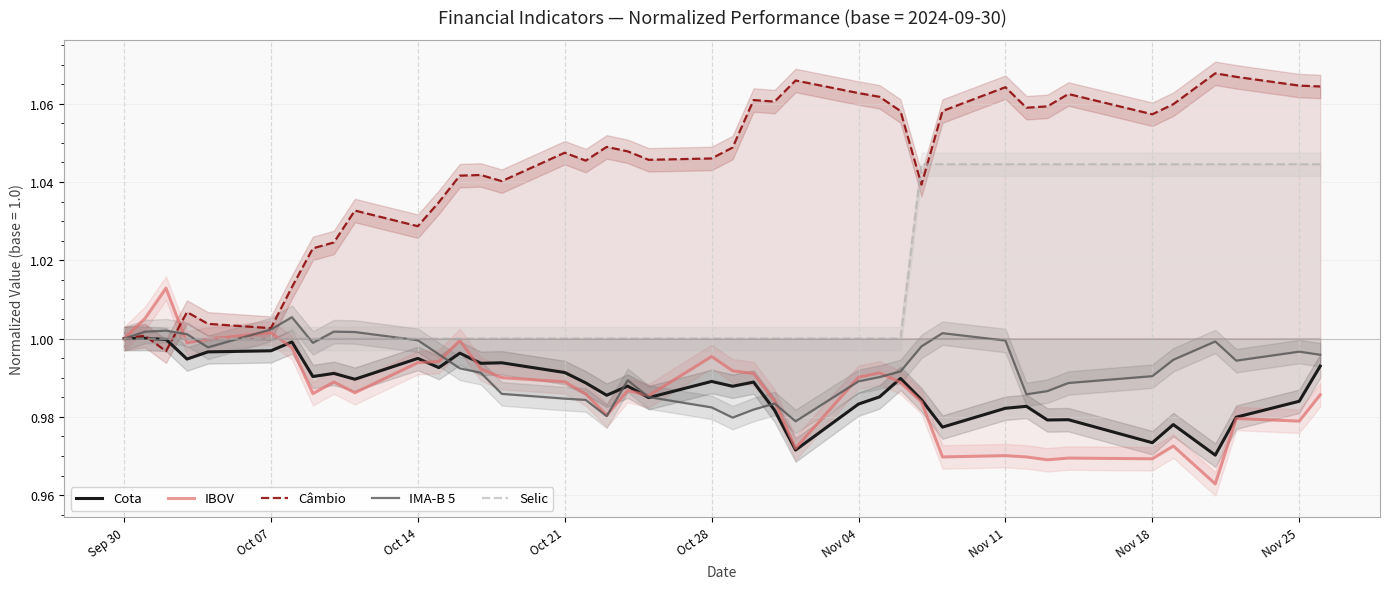

True or false: Câmbio has a value of 1.9 at Oct 28.

False